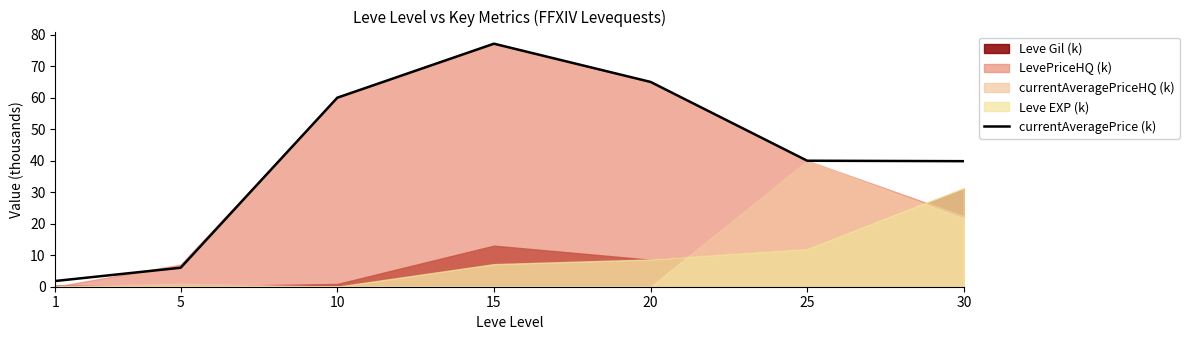

Does the chart have visible grid lines?

No